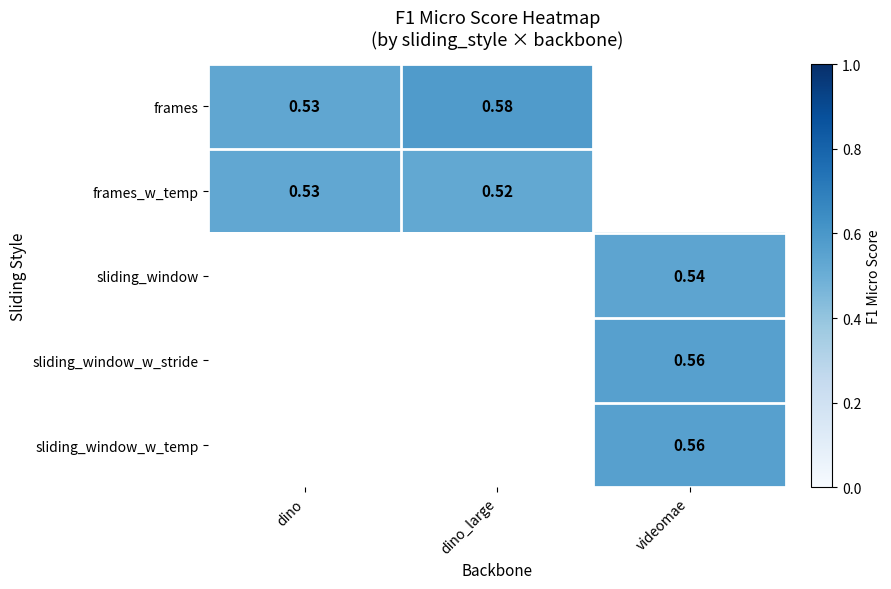

Which category has the lowest value across all series?

dino_large